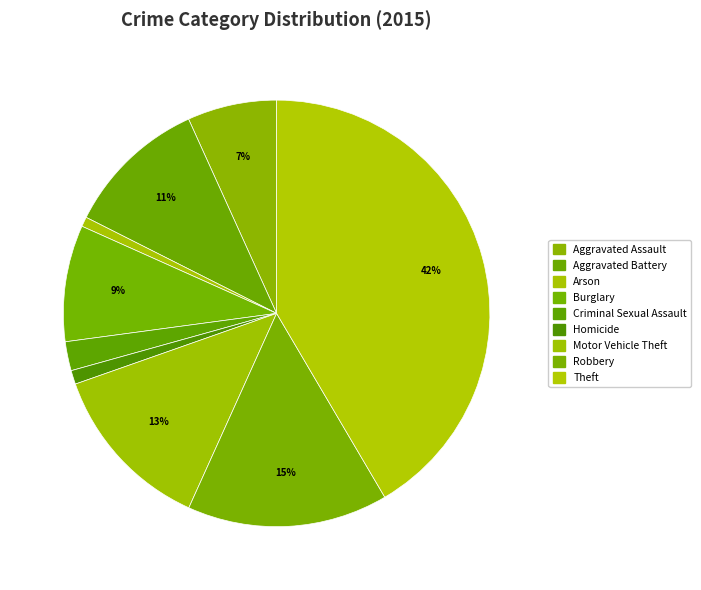

Count the number of slices in the pie.

9